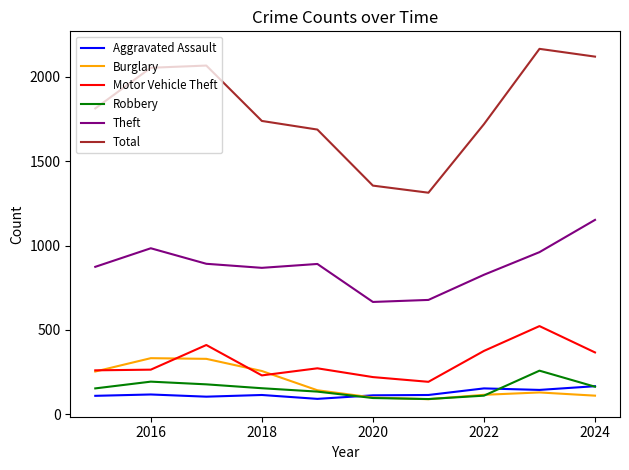

Which series has the largest range (max minus min)?

Total